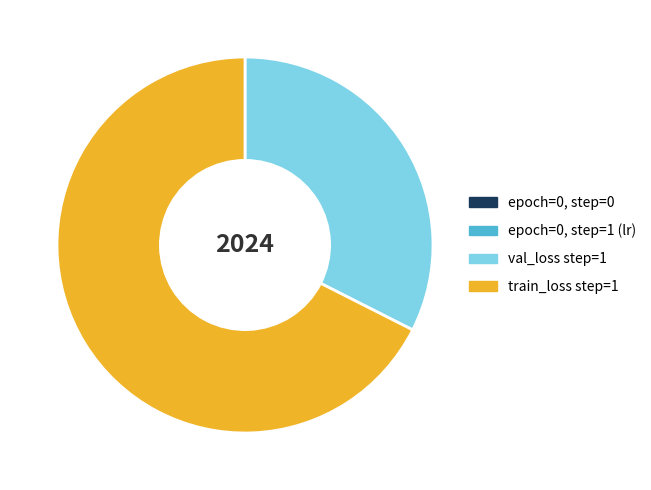

Which category has the biggest portion of the pie?

train_loss step=1